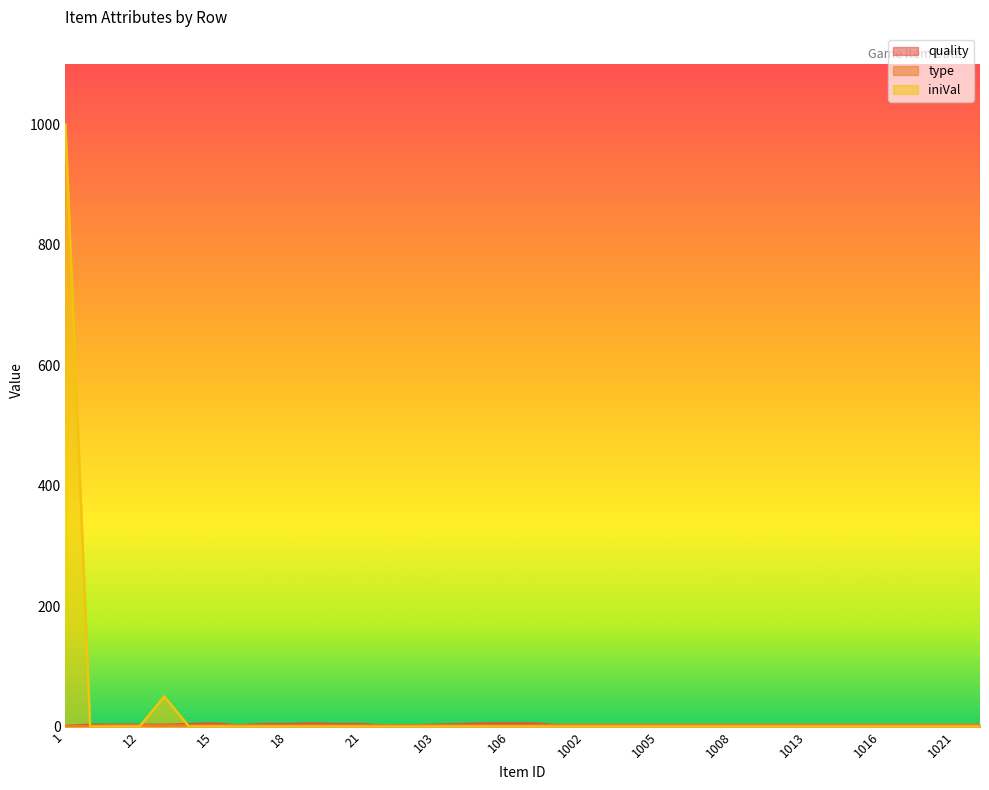

After their last crossing, which series has the higher values: quality or type?

type